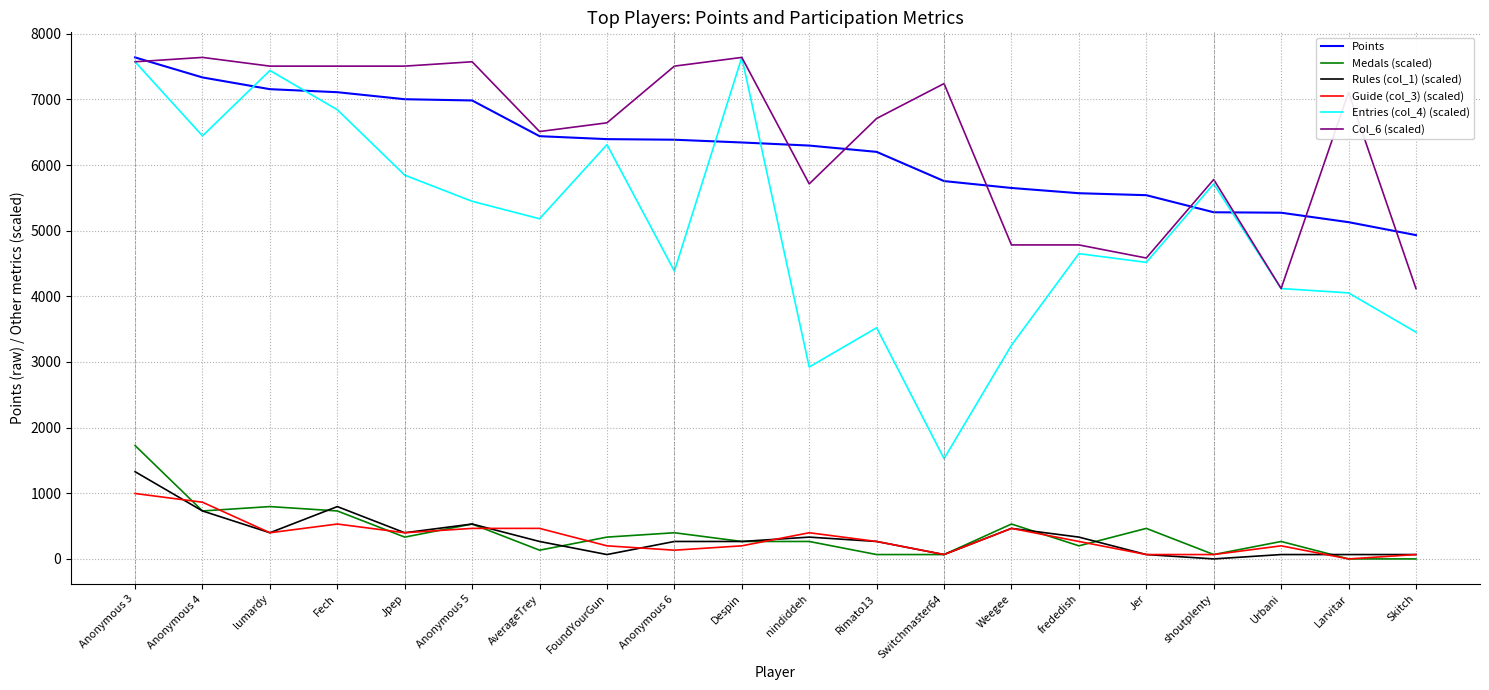

True or false: Guide (col_3) (scaled) has a value of 344.4 at Anonymous 3.

False